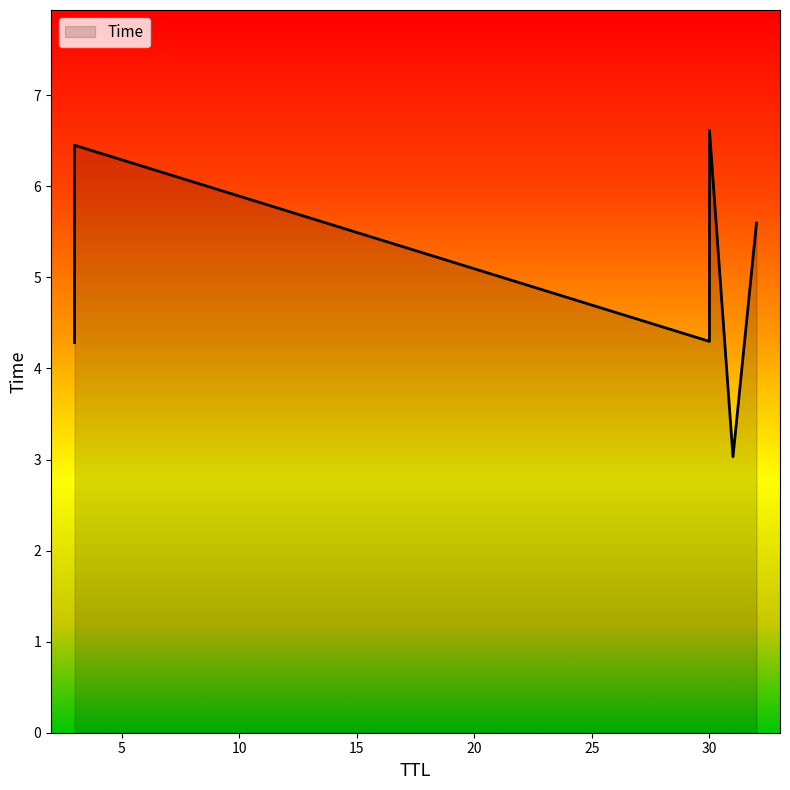

What is the value of the 2nd point from the left?

4.3